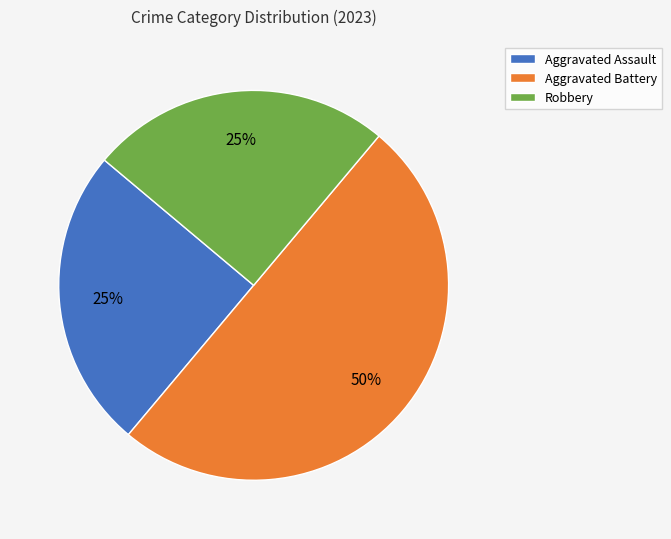

Approximately how many times larger is the value at Robbery compared to Aggravated Battery?

0.5